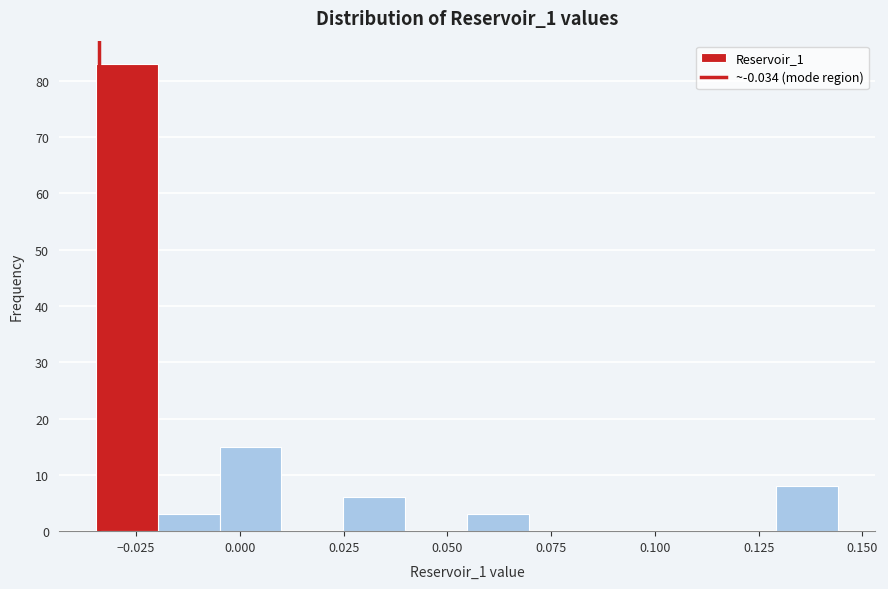

Read against the x-axis, roughly where is the centre of the tallest bar?

-0.025